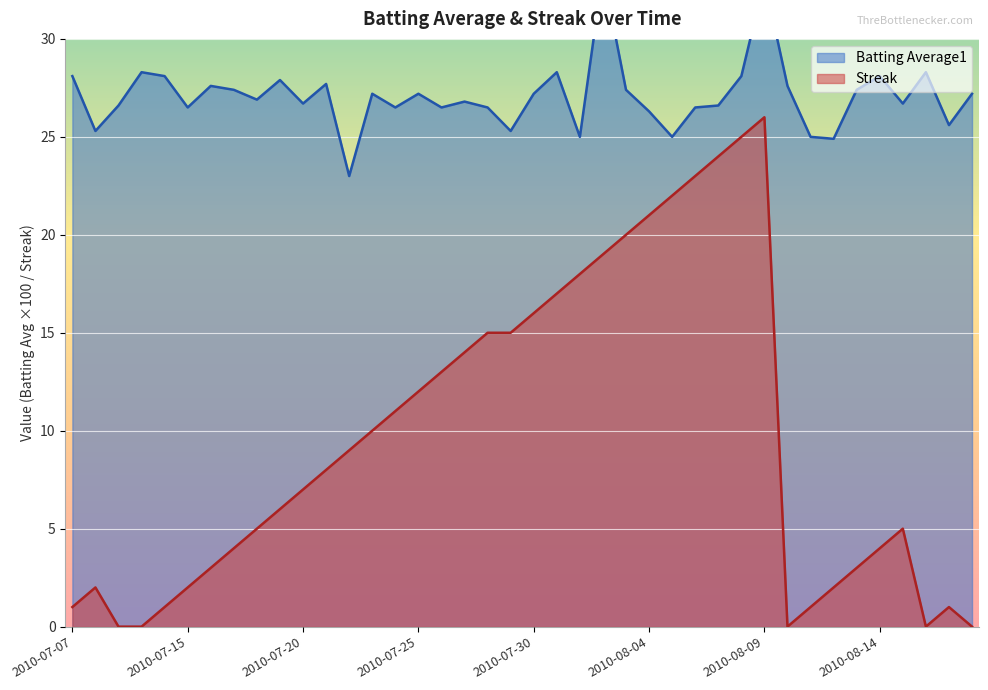

At which category does the chart reach its peak across all series?

2010-08-02